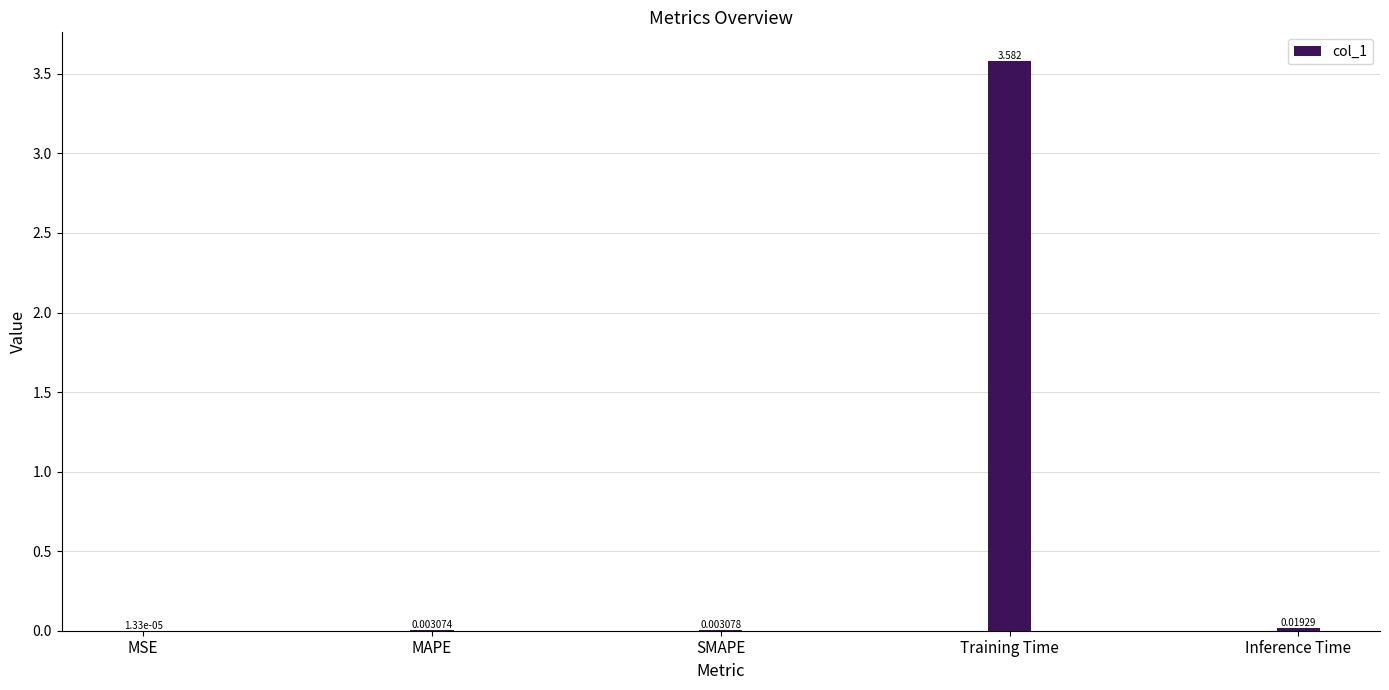

Which label corresponds to the largest value in the chart?

Training Time